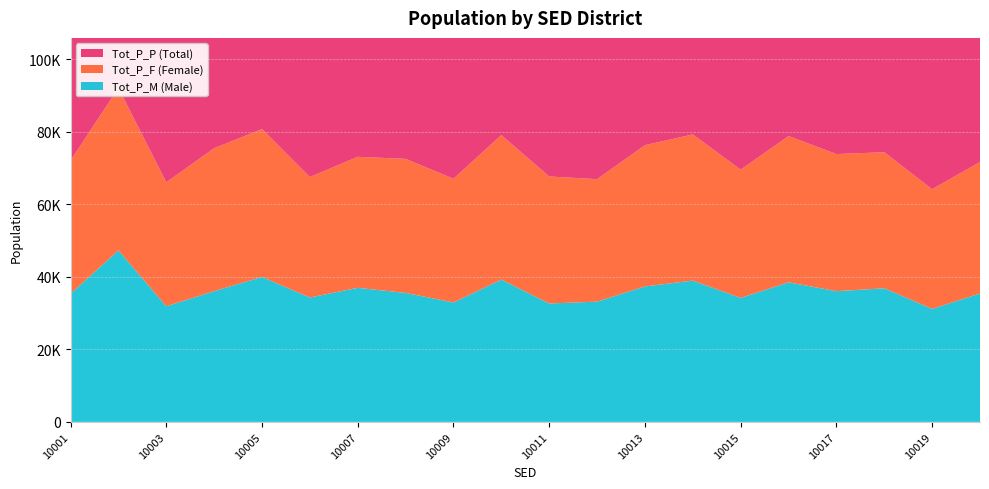

Reading left to right, transcribe all the data shown in this chart.

Tot_P_M: 10001=35306	10002=47273	10003=31874	10004=36032	10005=39947	10006=34284	10007=36953	10008=35551	10009=32914	10010=39215	10011=32633	10012=33146	10013=37337	10014=38938	10015=34163	10016=38472	10017=36031	10018=36830	10019=31145	10020=35391
Tot_P_F: 10001=36690	10002=44756	10003=34155	10004=39393	10005=40747	10006=33188	10007=36105	10008=36945	10009=34099	10010=39823	10011=35006	10012=33753	10013=38921	10014=40291	10015=35345	10016=40298	10017=37788	10018=37489	10019=32977	10020=36248
Tot_P_P: 10001=71996	10002=92029	10003=66029	10004=75425	10005=80694	10006=67472	10007=73058	10008=72496	10009=67013	10010=79038	10011=67639	10012=66899	10013=76258	10014=79229	10015=69508	10016=78770	10017=73819	10018=74319	10019=64122	10020=71639